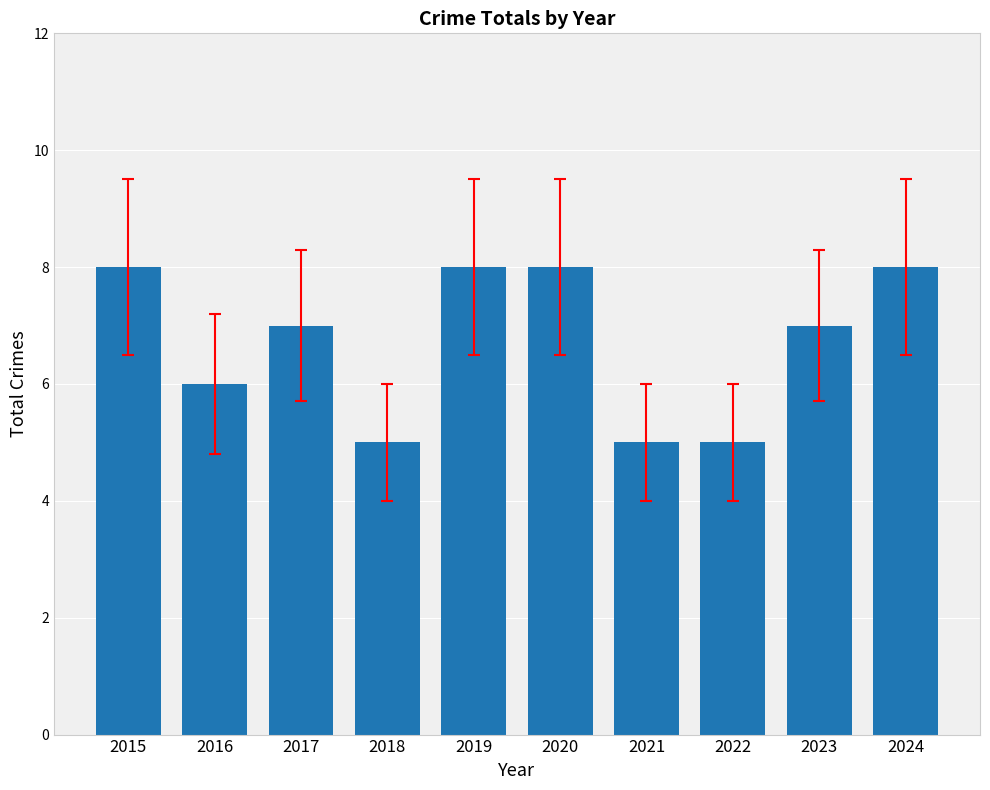

Count the values in the range 5 to 8.

10